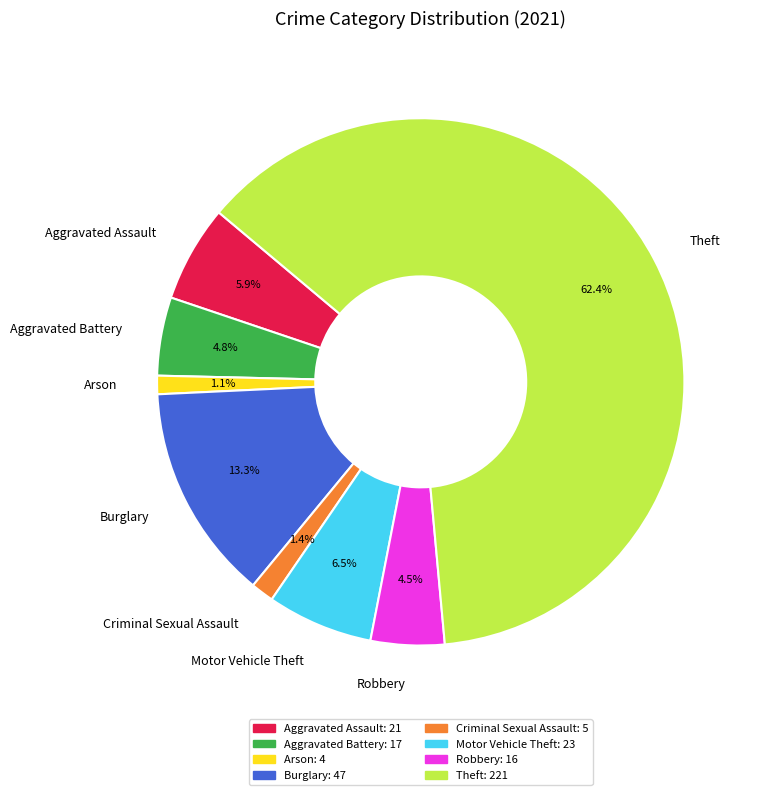

To the nearest percent, what is the difference between the largest and smallest slice percentages?

61%